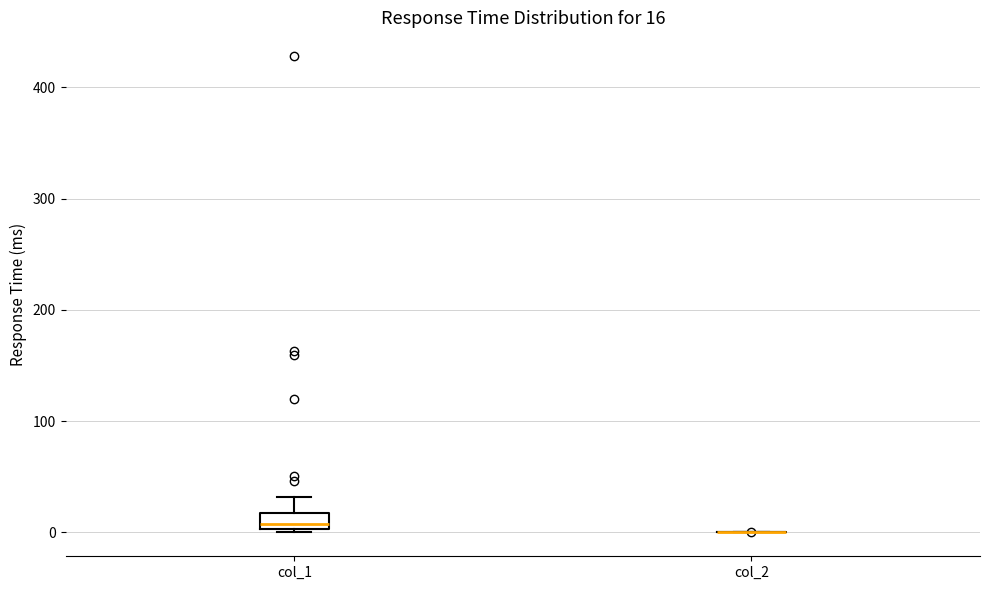

Comparing the boxes themselves (not the whiskers), which one is the tallest?

col_1